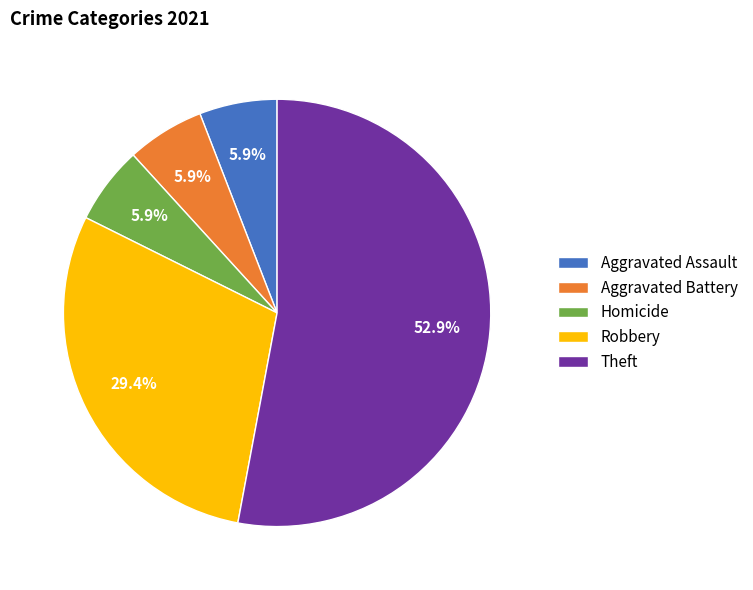

Is it true that Theft is 64% of the pie?

False